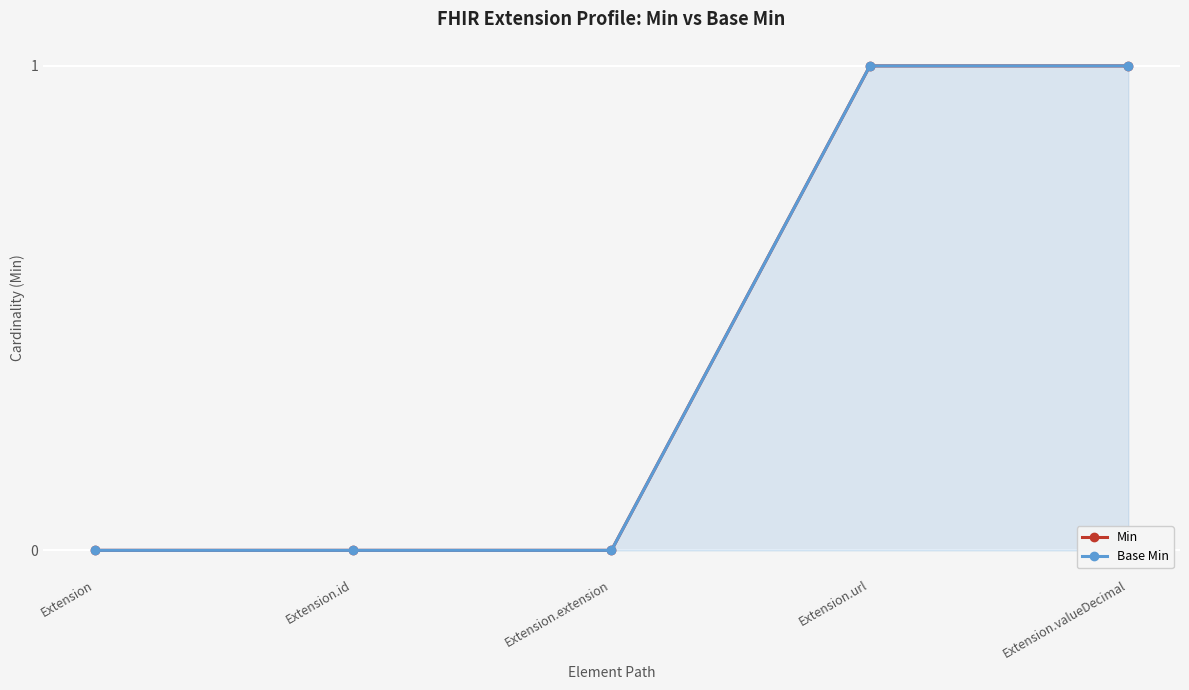

Which series has the largest range (max minus min)?

Min